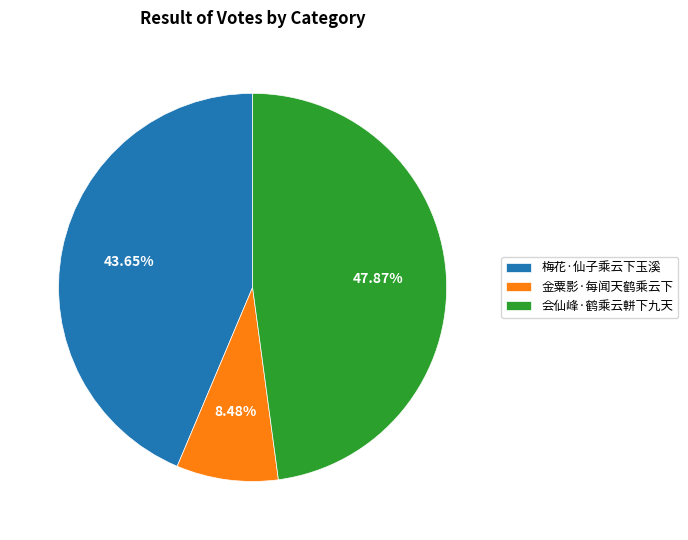

Which category has the smallest portion of the pie?

金粟影·每闻天鹤乘云下